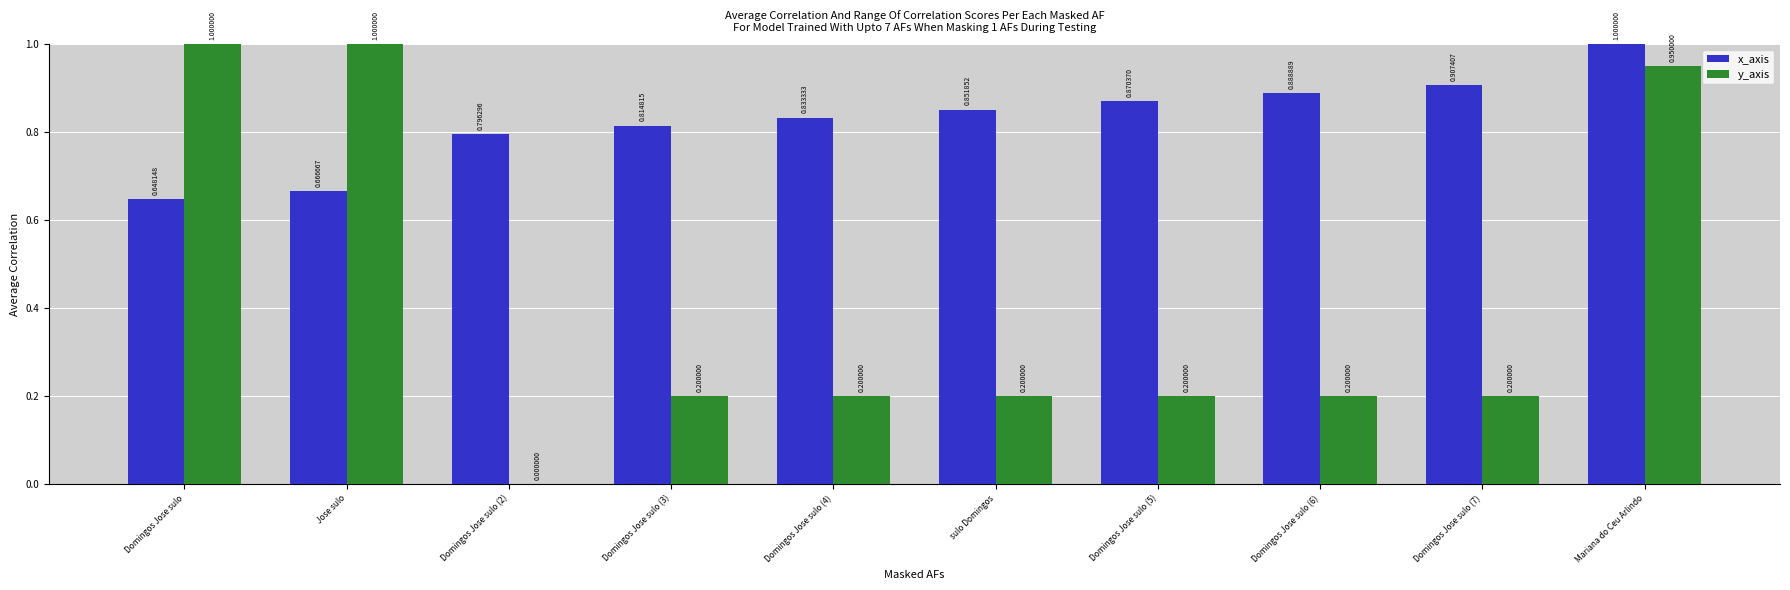

Which series has the largest total across all categories?

x_axis